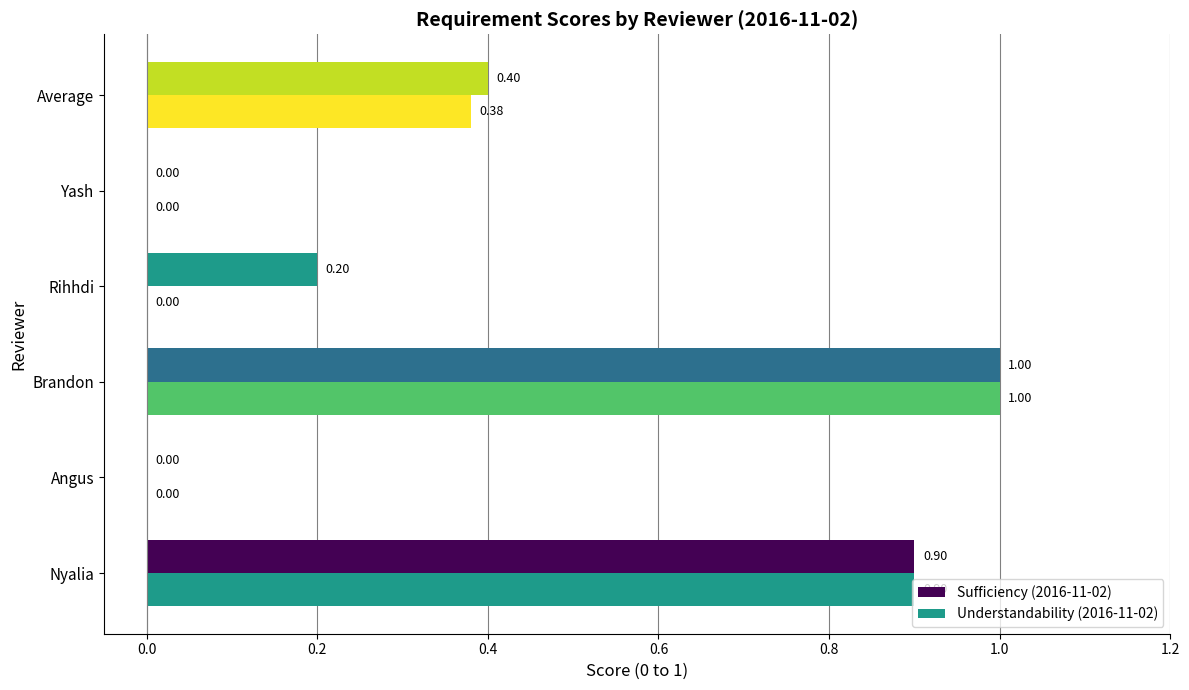

How many data points does each series have?

6